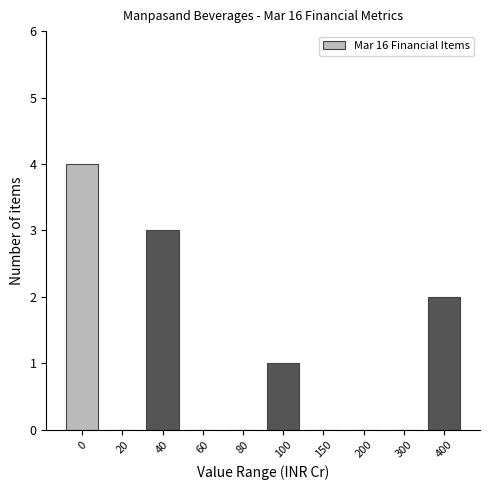

Reading left to right, list all the values displayed in this chart.

0=4	20=0	40=3	60=0	80=0	100=1	150=0	200=0	300=0	400=2